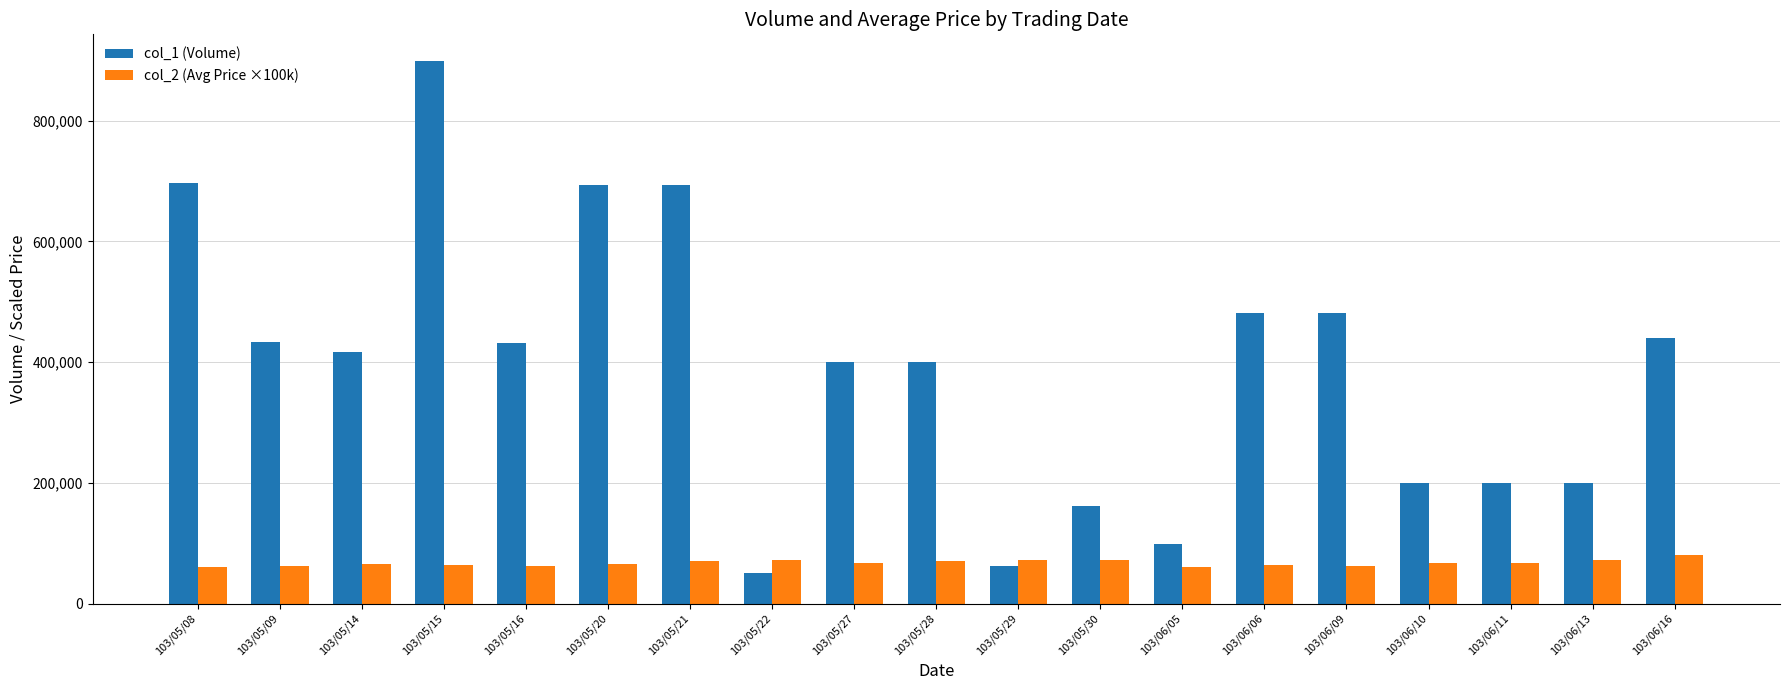

Which series has the widest spread of values?

col_1 (Volume)